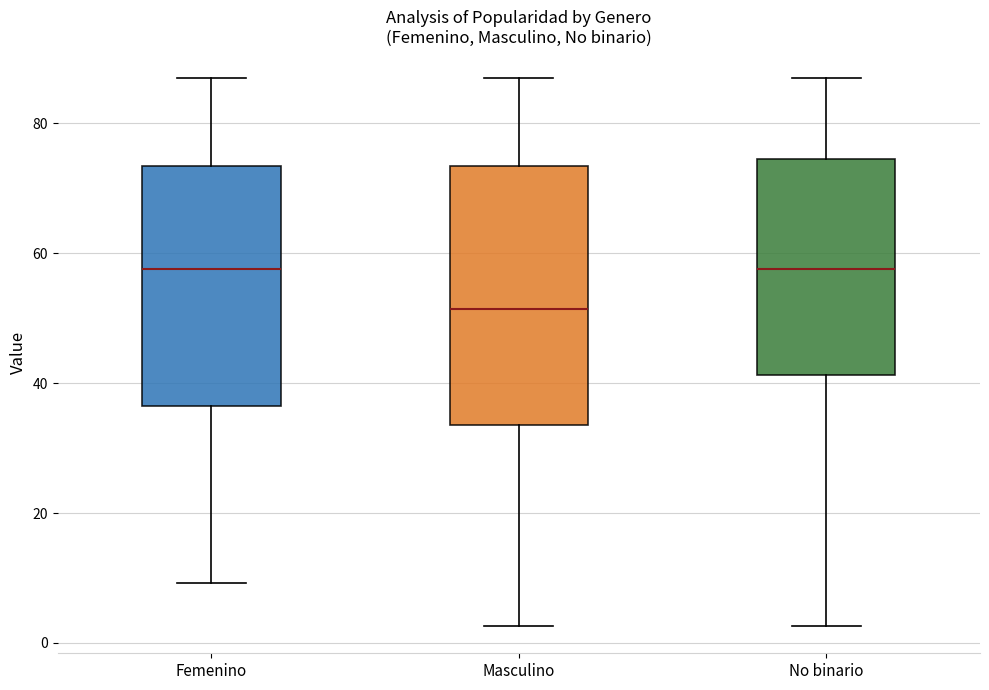

Comparing the boxes themselves (not the whiskers), which one is the tallest?

Masculino